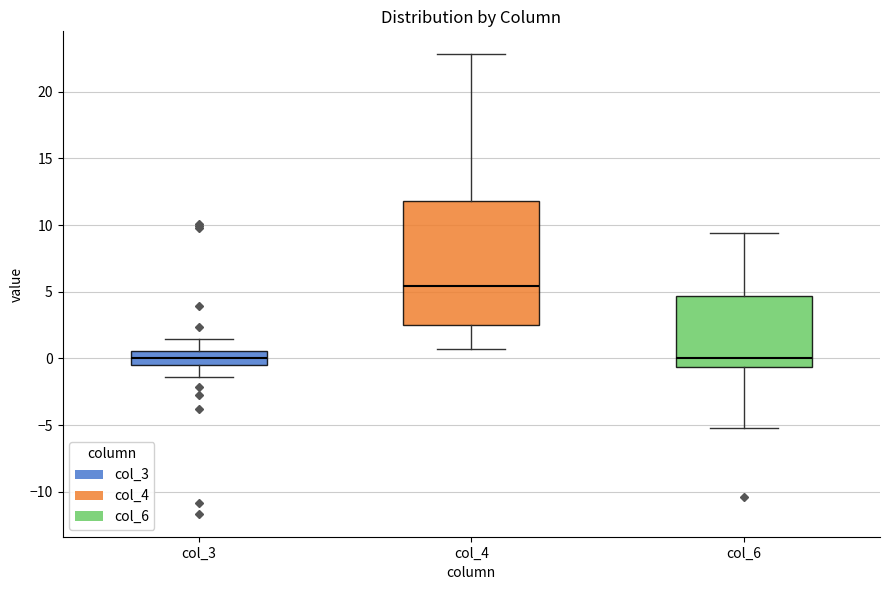

Reading left to right, read every box against the y-axis: the position of its median line, the range the box covers, and the ends of its whiskers. The values are not printed on the chart, so give them approximately, as read against the axis.

col_3: median 0.0, box -0.5 to 0.5, whiskers -1.5 to 1.5
col_4: median 5.5, box 2.5 to 12.0, whiskers 0.5 to 23.0
col_6: median 0.0, box -0.5 to 4.5, whiskers -5.0 to 9.5